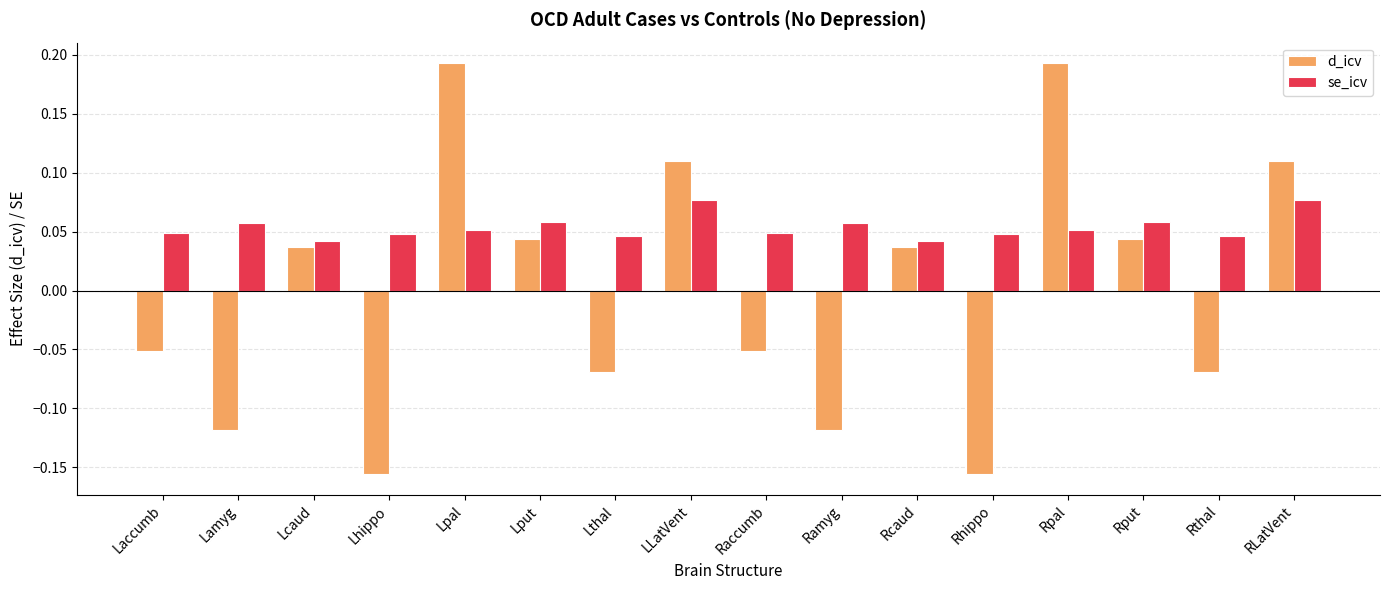

Which series has the largest range (max minus min)?

d_icv